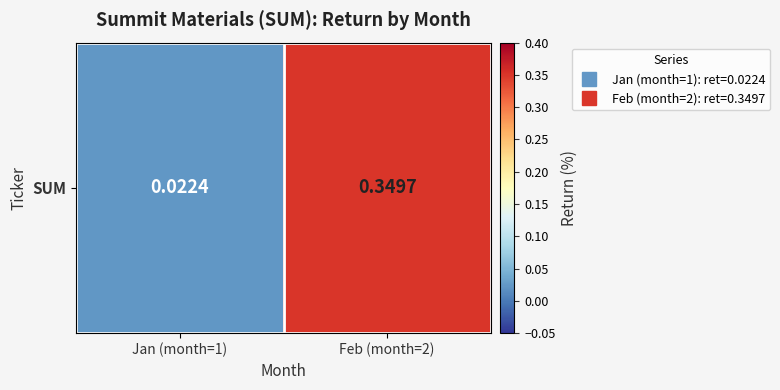

What is the sum of the values at Jan (month=1) and Feb (month=2)?

0.4